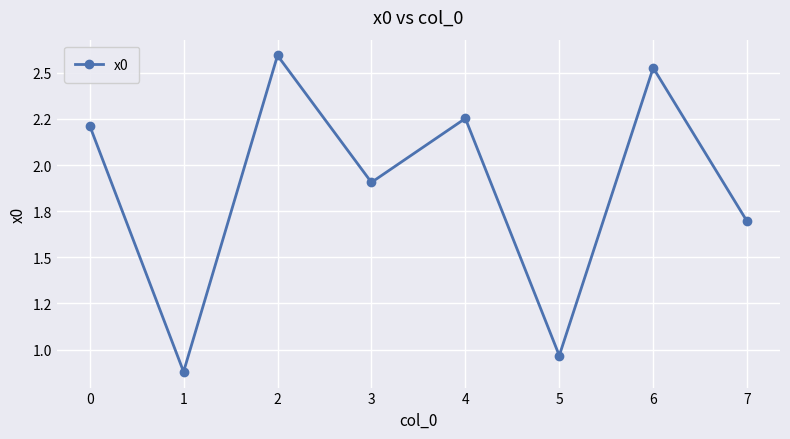

Is this an area chart (filled region under the line)?

No